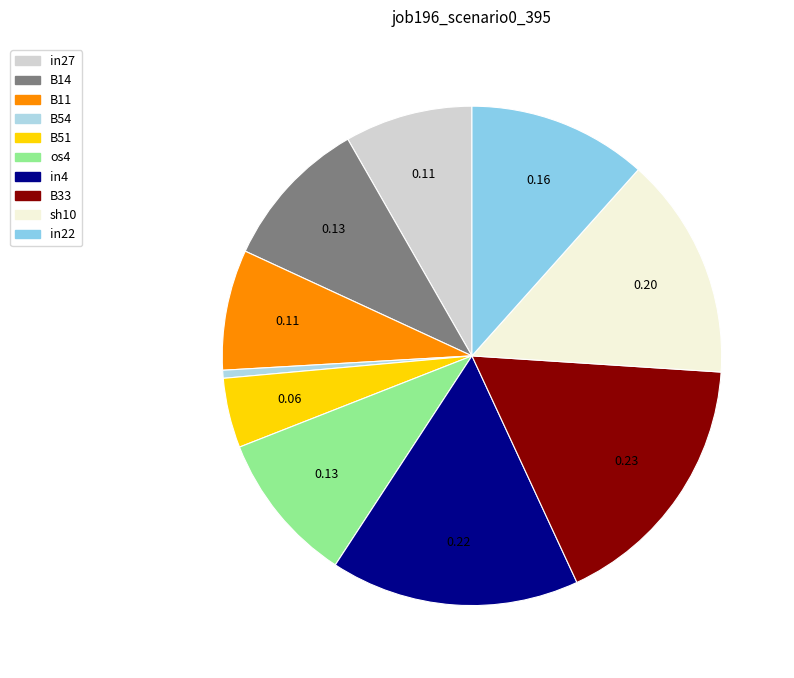

Between in27 and in4, which is larger?

in4